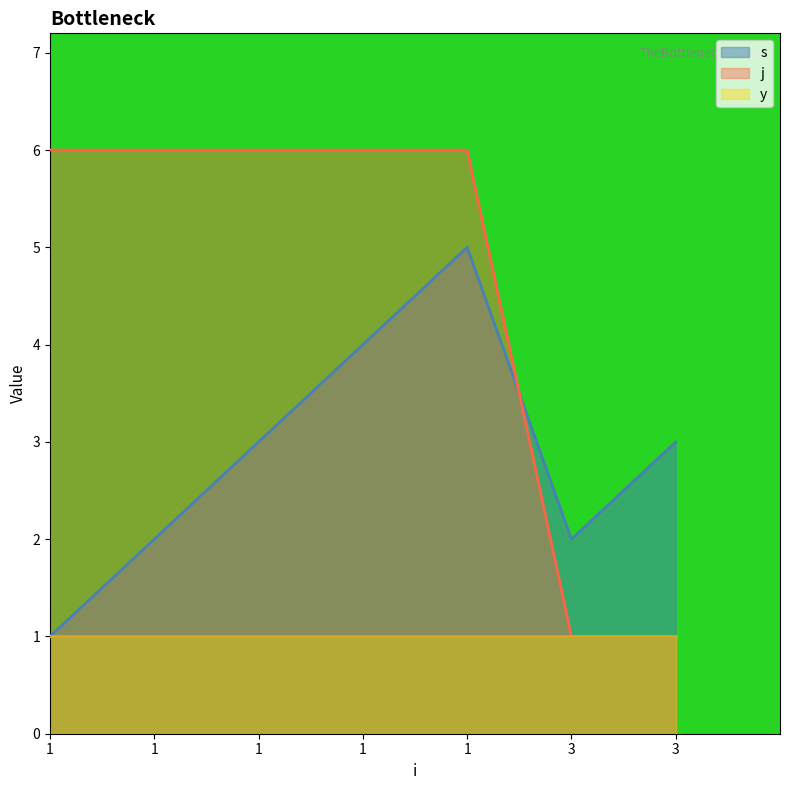

What is the smallest value displayed?

1